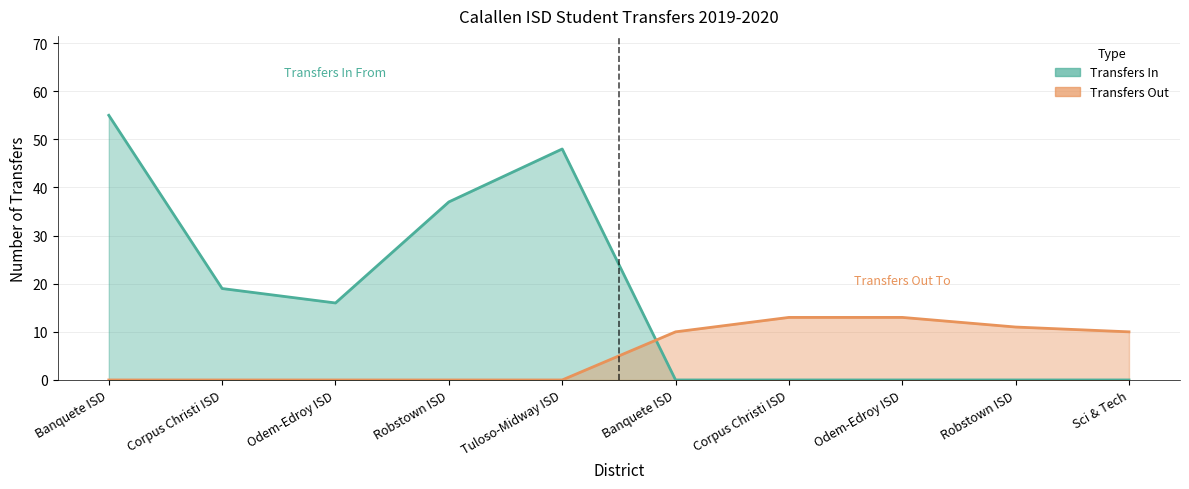

True or false: Transfers Out has more than 2 interior local peaks.

False